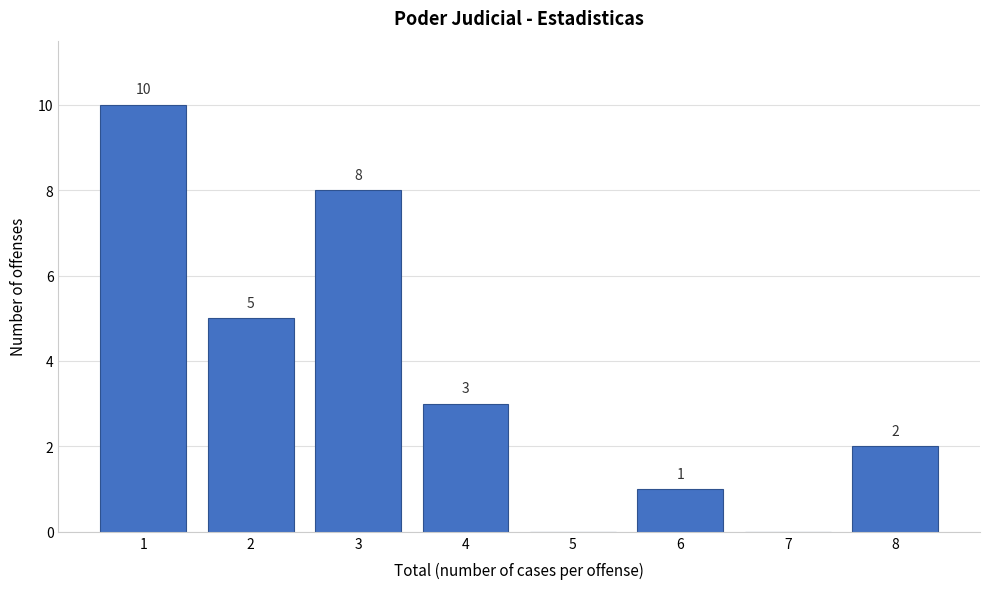

Reading left to right, transcribe all the data shown in this chart.

1=10	2=5	3=8	4=3	5=0	6=1	7=0	8=2